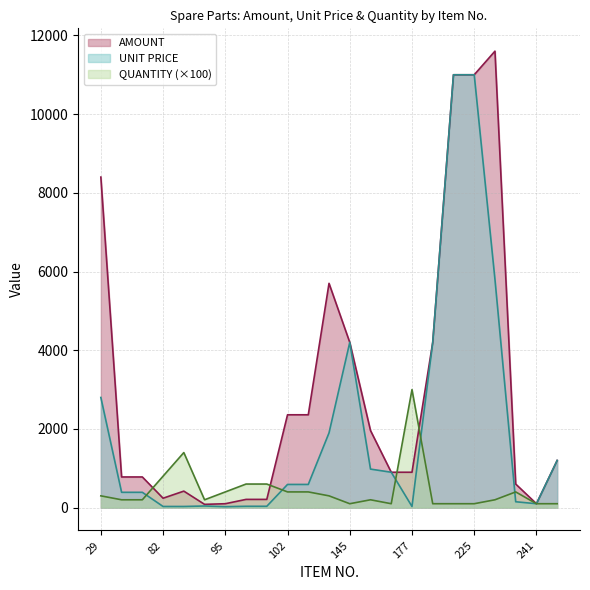

What are all the series names shown in the legend?

AMOUNT, UNIT PRICE, QUANTITY (×100)